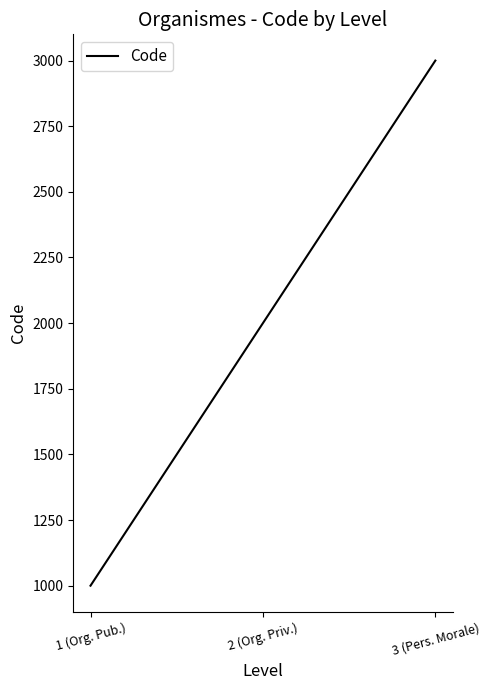

How many values are between 1000 and 3000?

3